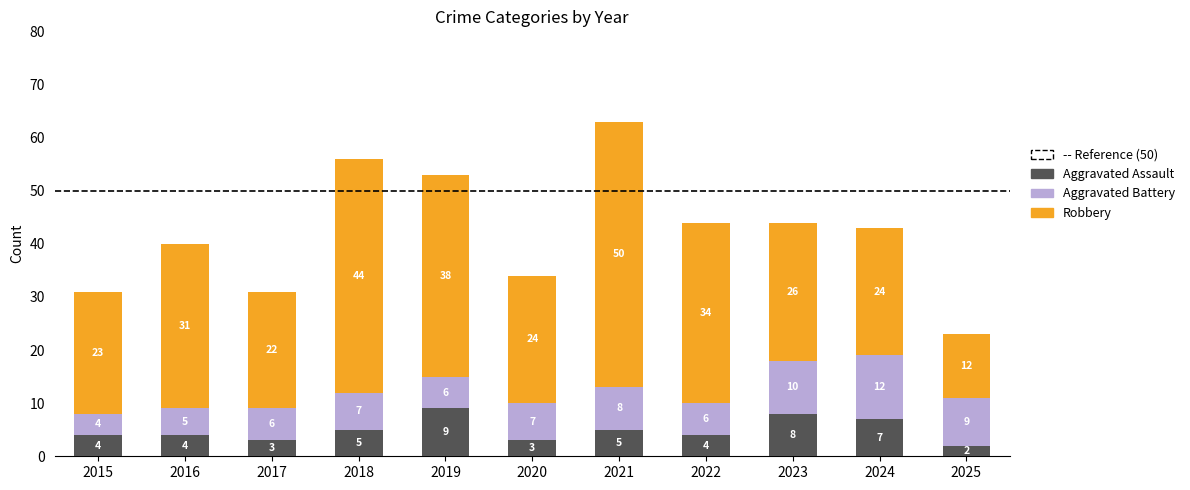

Are the bars grouped side by side (vs. stacked)?

No